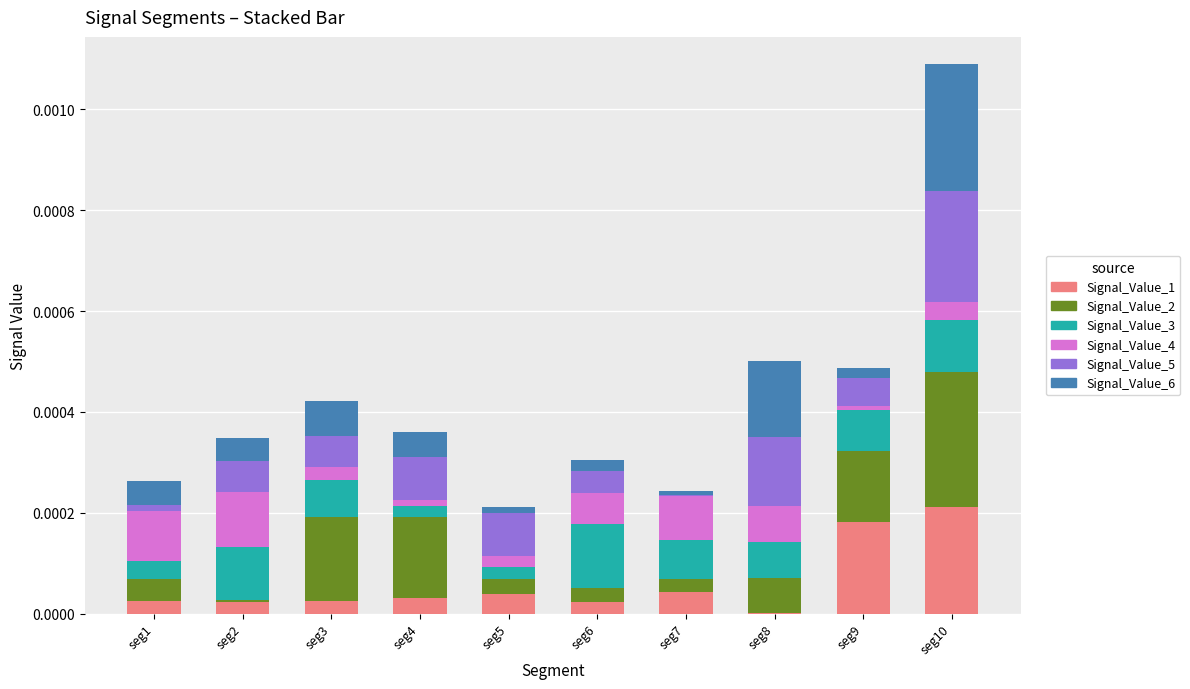

At which label does Signal_Value_1 reach its peak?

seg10